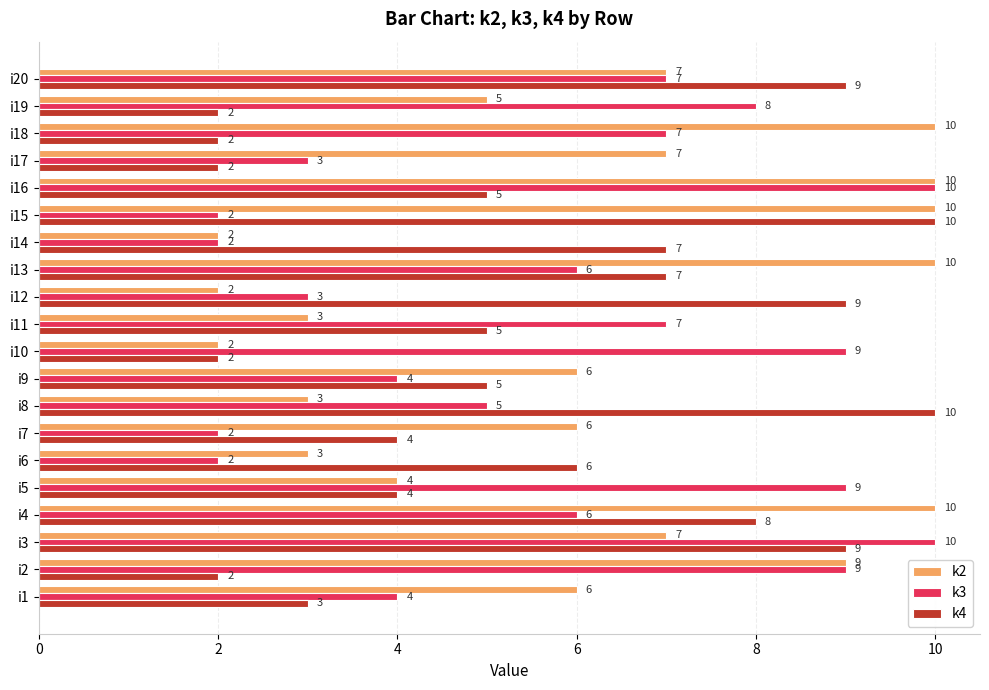

Between i1 and i16, which series saw the biggest shift?

k3